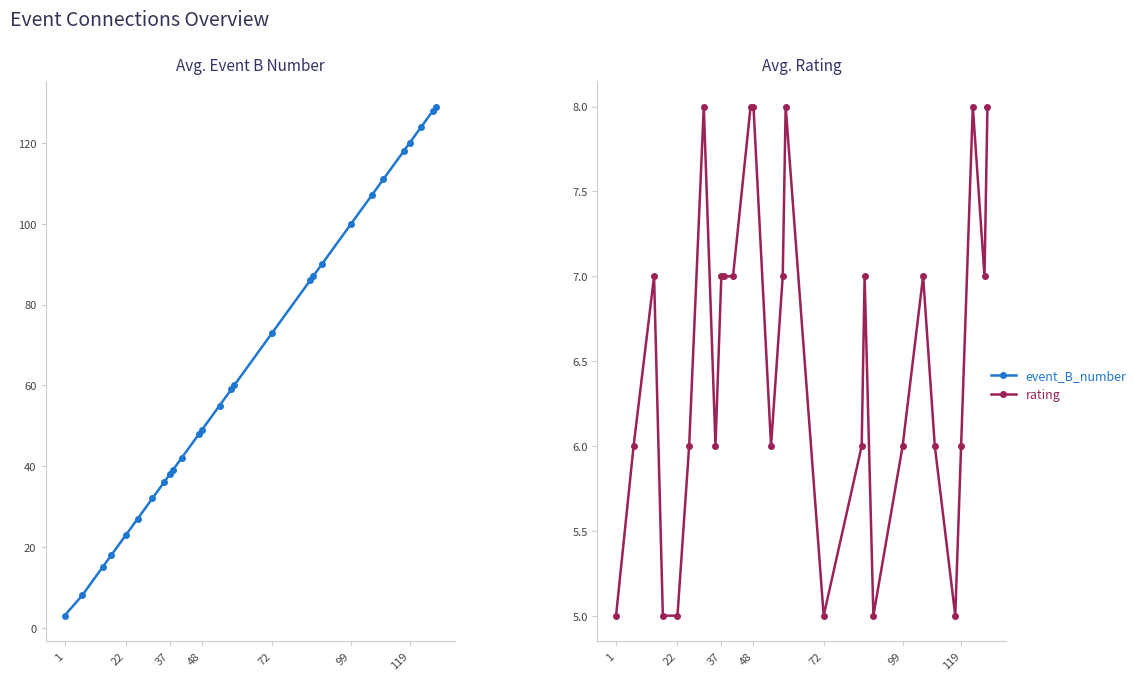

What is the maximum value for event_B_number?

129